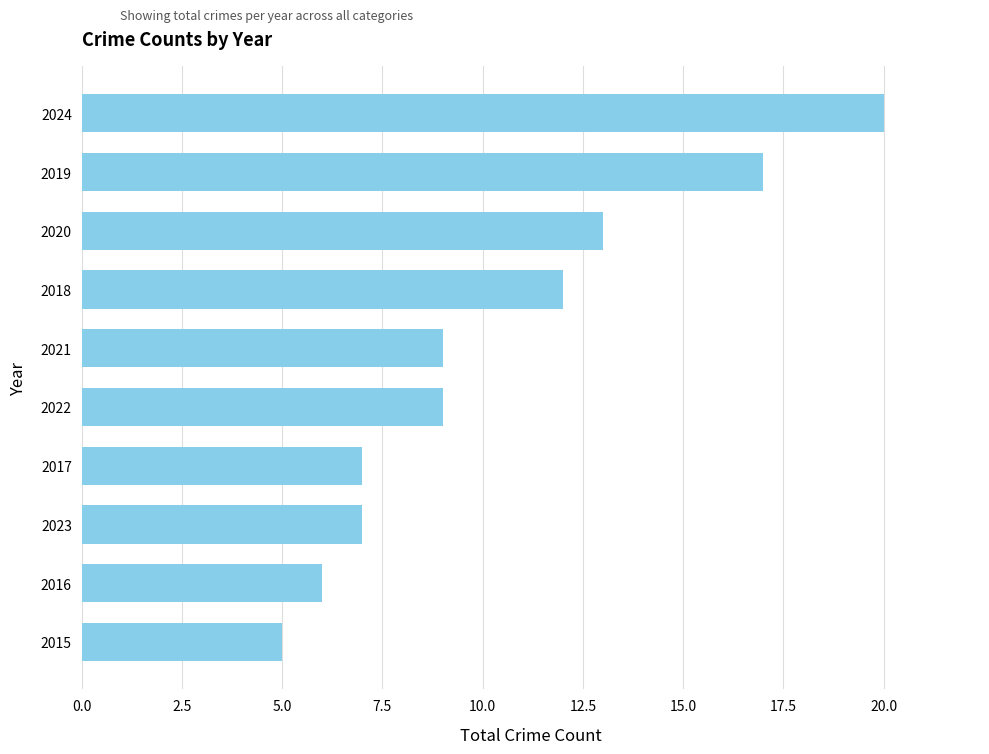

What is the smallest value displayed?

5